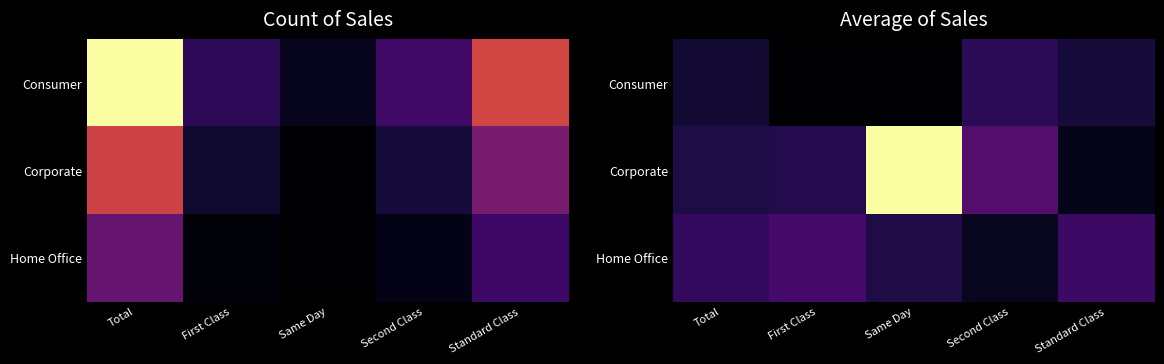

Is it true that Corporate equals 368.0 at Standard Class?

True